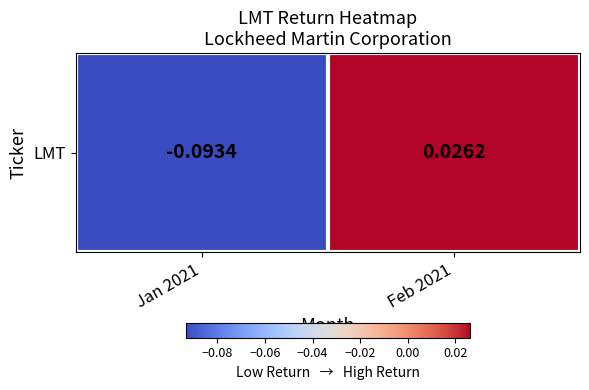

Reading left to right, transcribe all the data shown in this chart.

Jan 2021=-0.1	Feb 2021=0.0